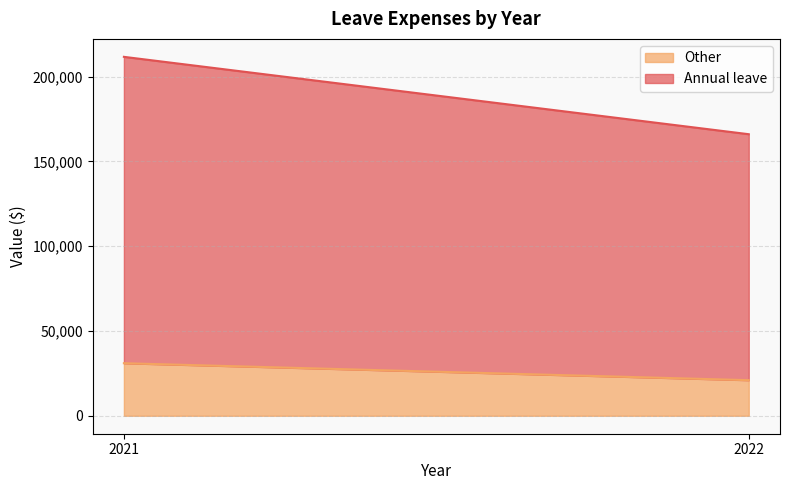

At which category is the sum across all series the highest?

2021